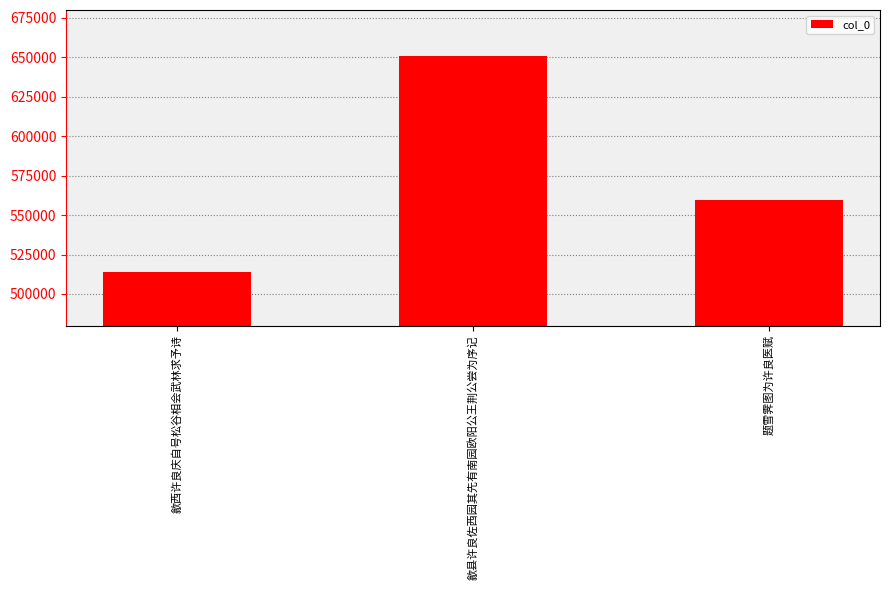

Approximately how many times larger is the value at 歙县许良佐西园其先有南园欧阳公王荆公尝为序记 compared to 题雪霁图为许良医赋?

1.2